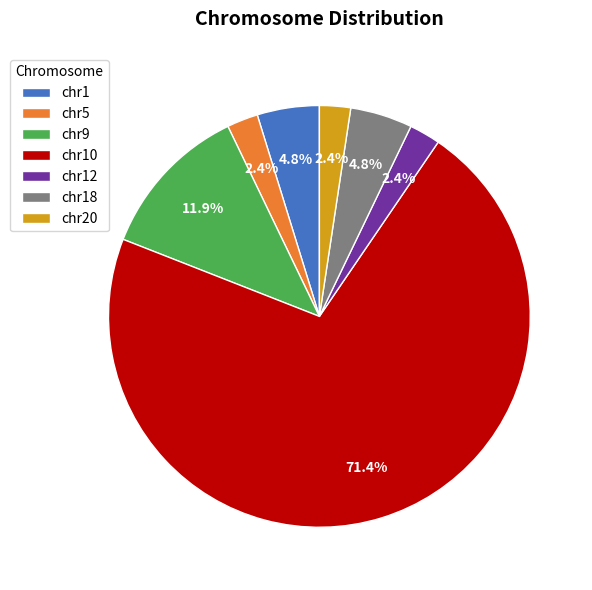

Count the number of slices in the pie.

7